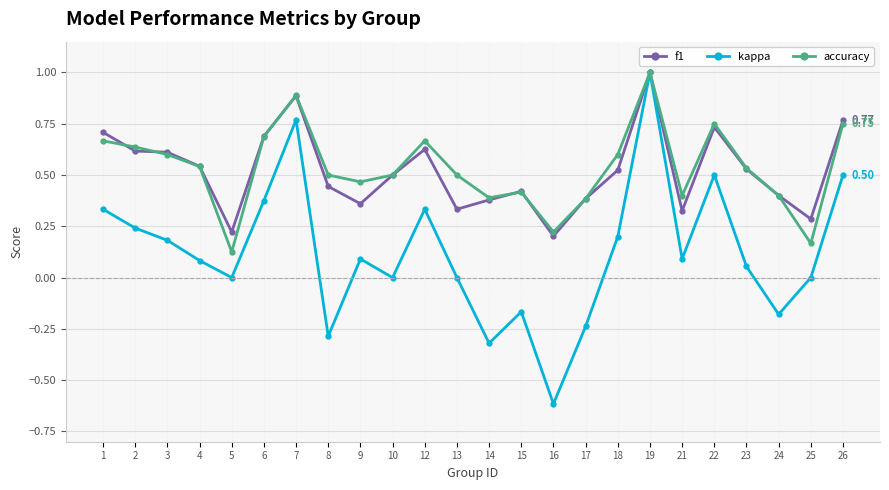

Is the value of accuracy at 23 greater than the value of kappa at 4?

Yes